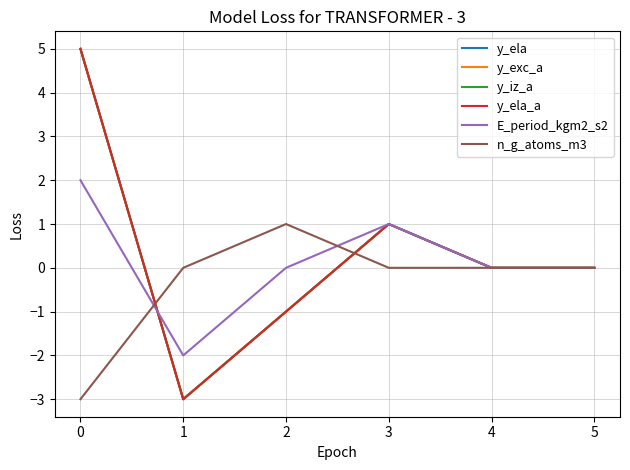

Does the chart display data point markers on the line(s)?

No